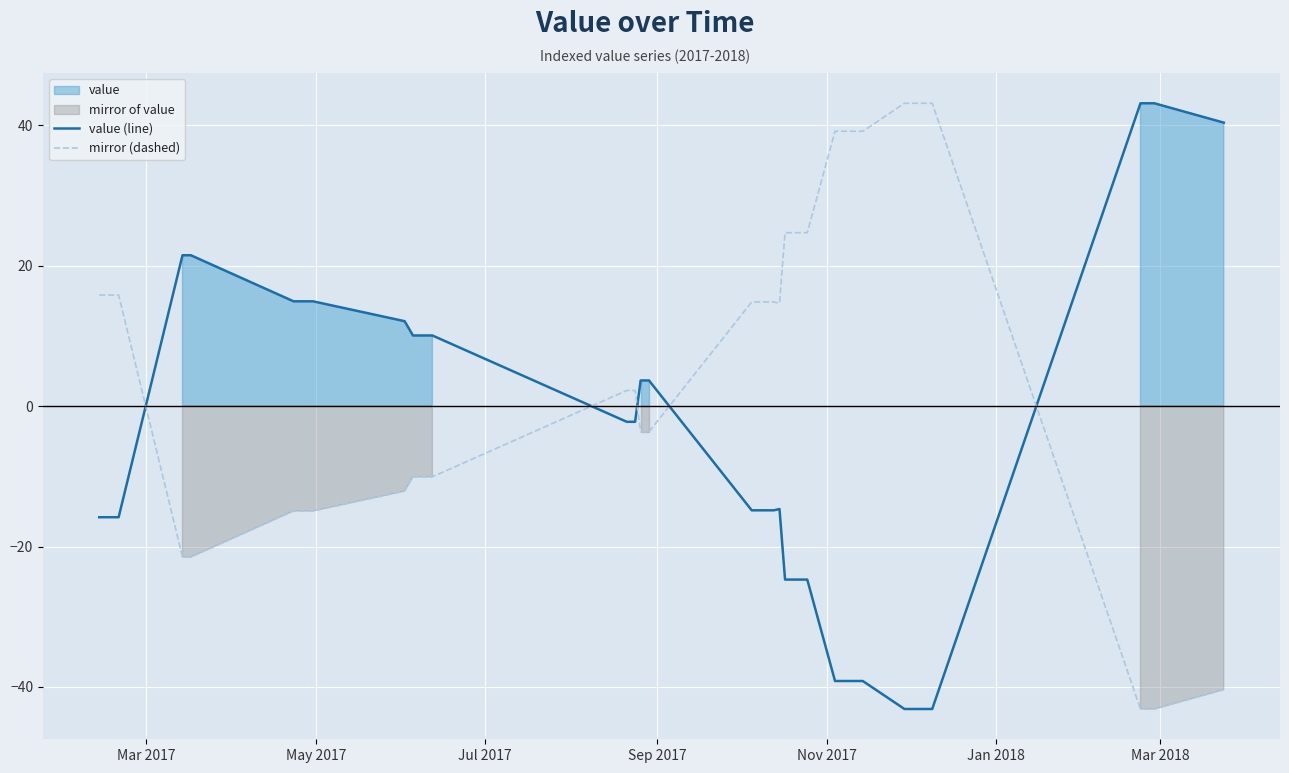

What is the lowest value of the value (line) series?

-43.1